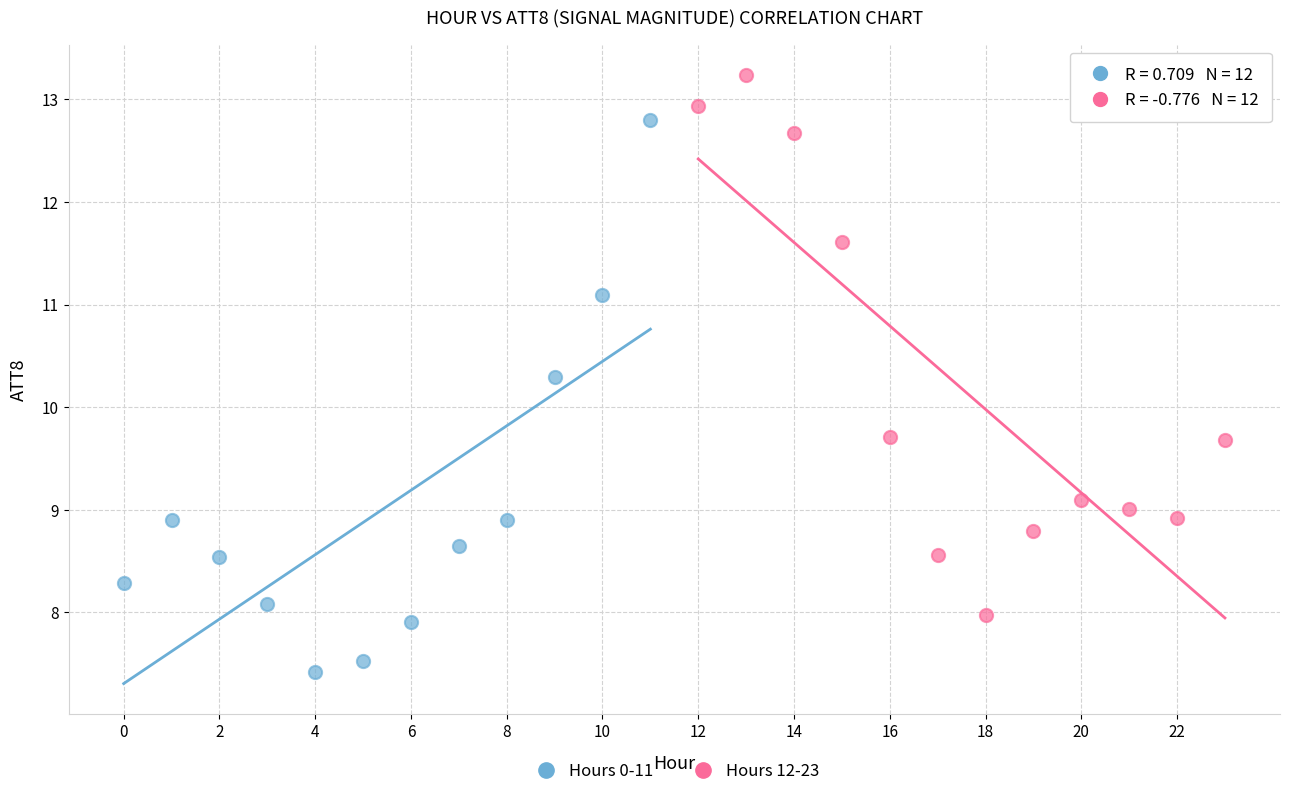

Which series reaches the maximum Y coordinate?

Hours 12-23